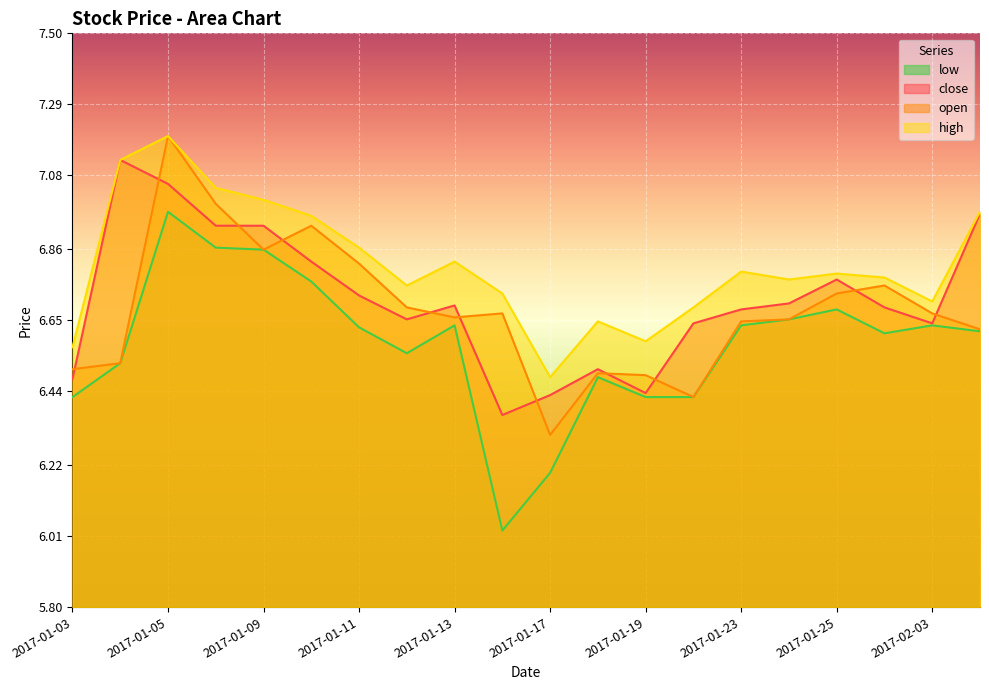

What is the value of the open point at the 5th from the left?

6.9